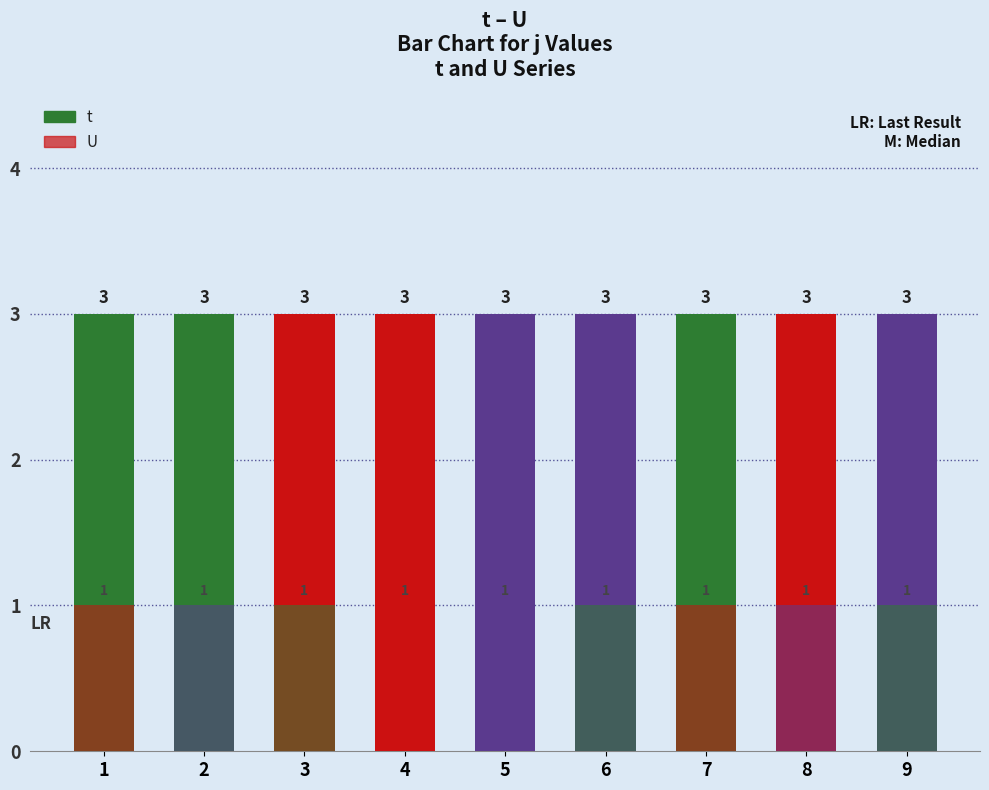

At 7, list the series in order from smallest to largest.

U, t